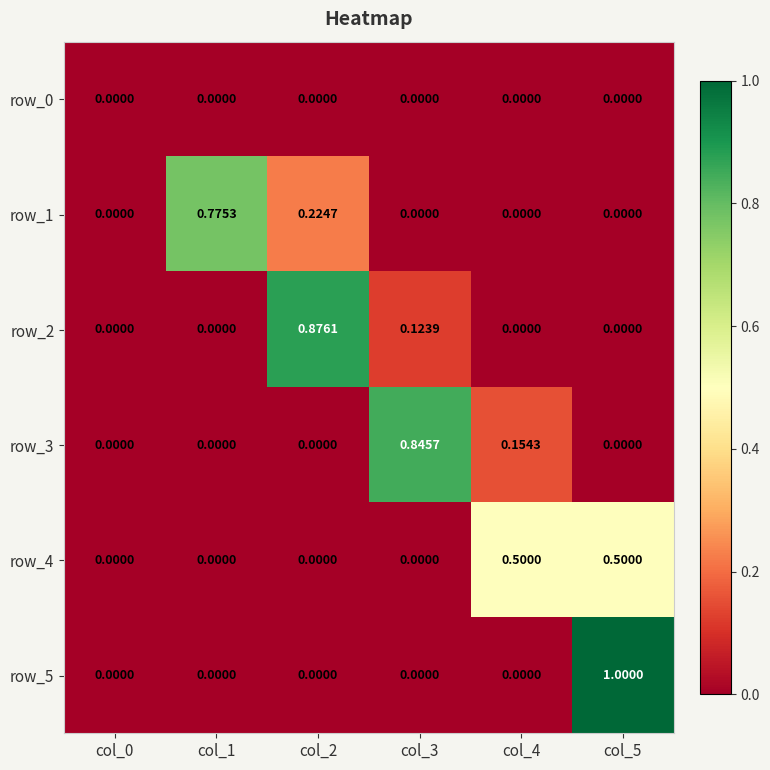

Is the value of row_2 at col_3 greater than the value of row_3 at col_0?

Yes